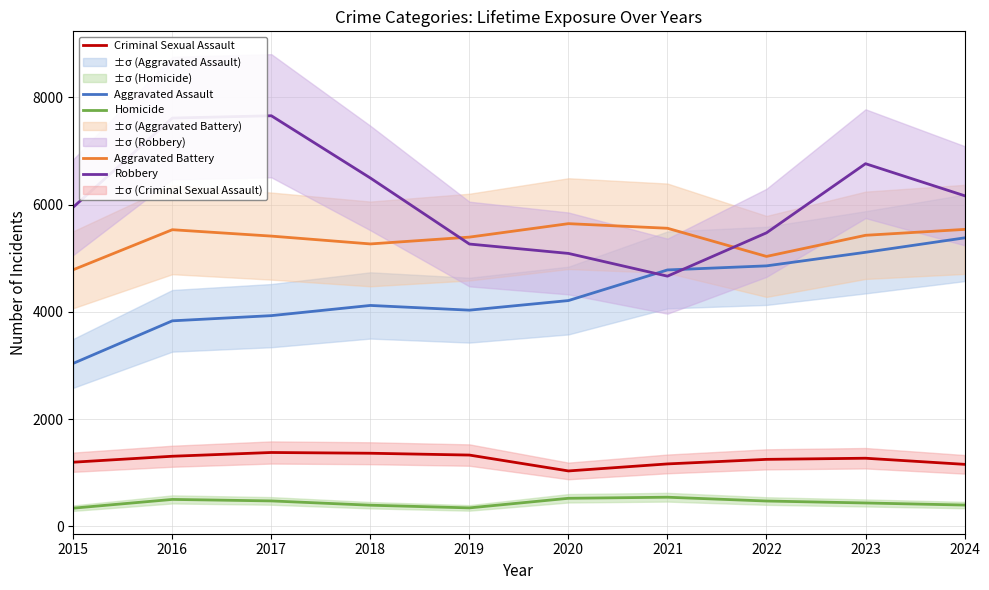

True or false: Robbery and Criminal Sexual Assault intersect in this chart.

False